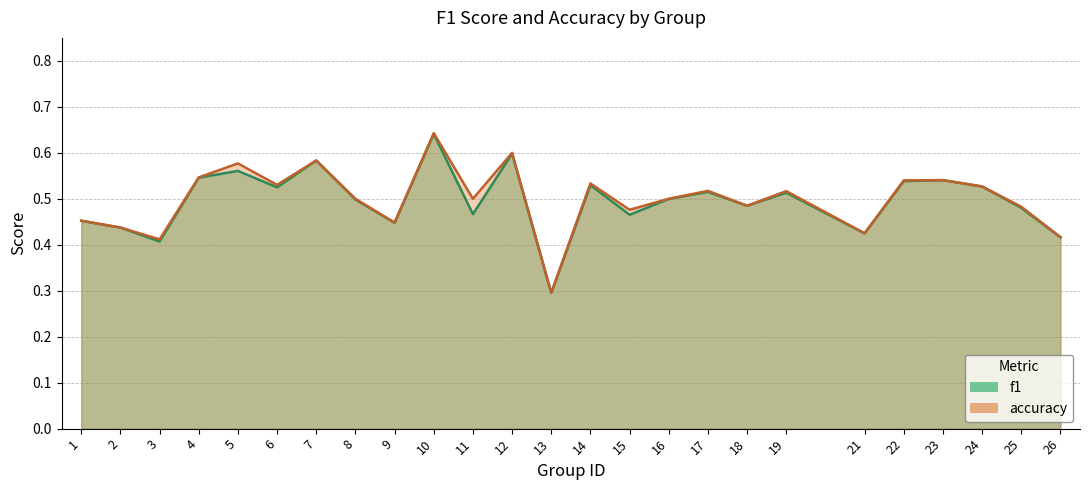

True or false: f1 and accuracy cross at least once.

False